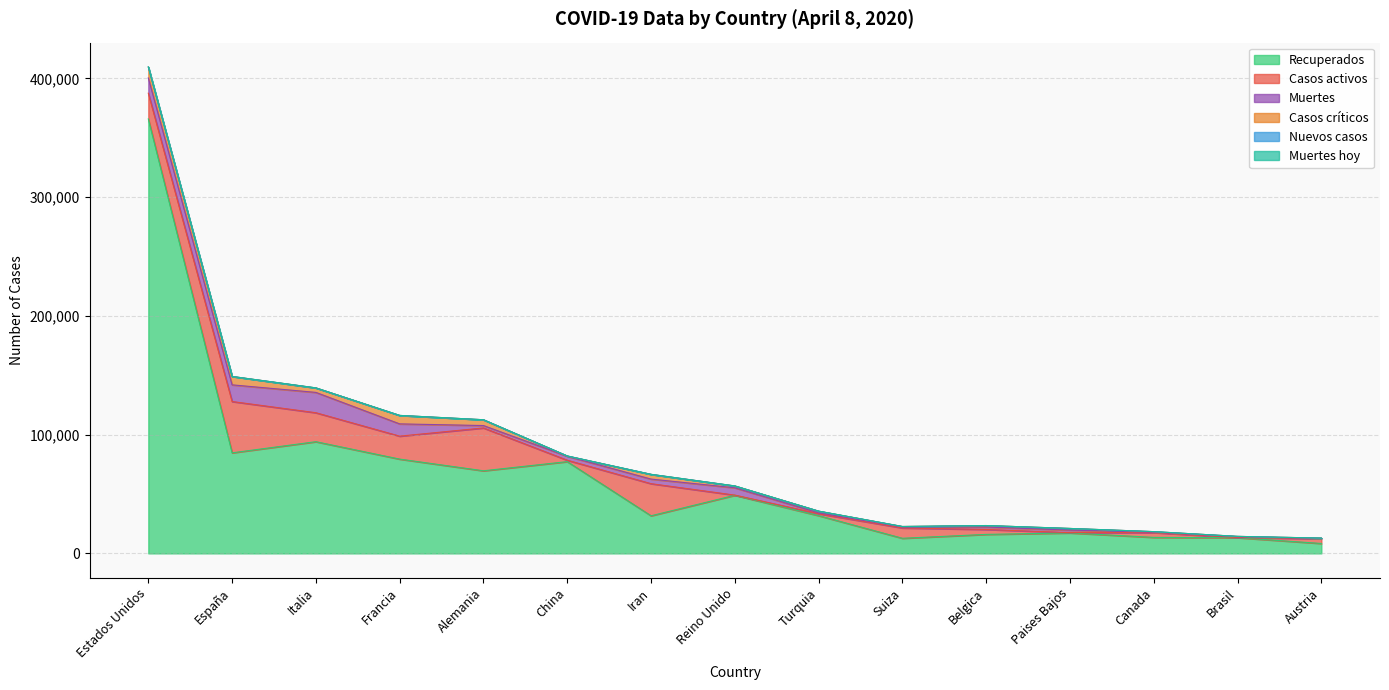

The value of Muertes at Paises Bajos is 1248. True or false?

False